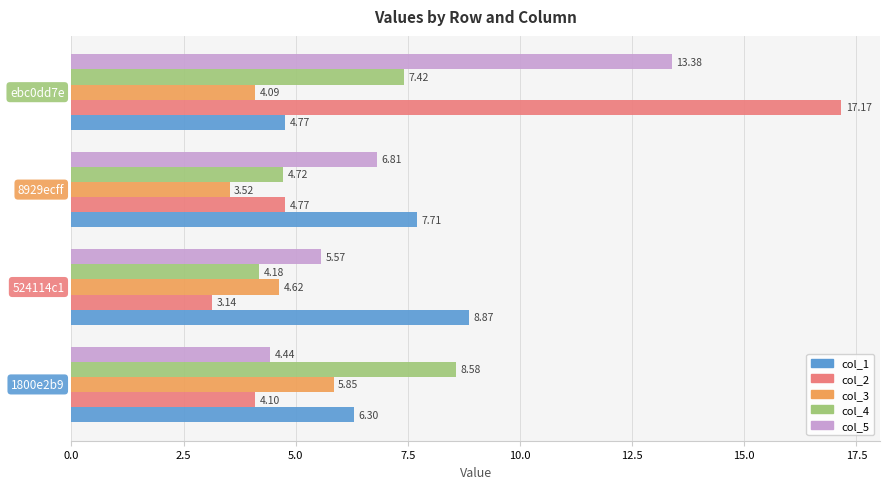

How many data points in col_1 are less than 7?

2